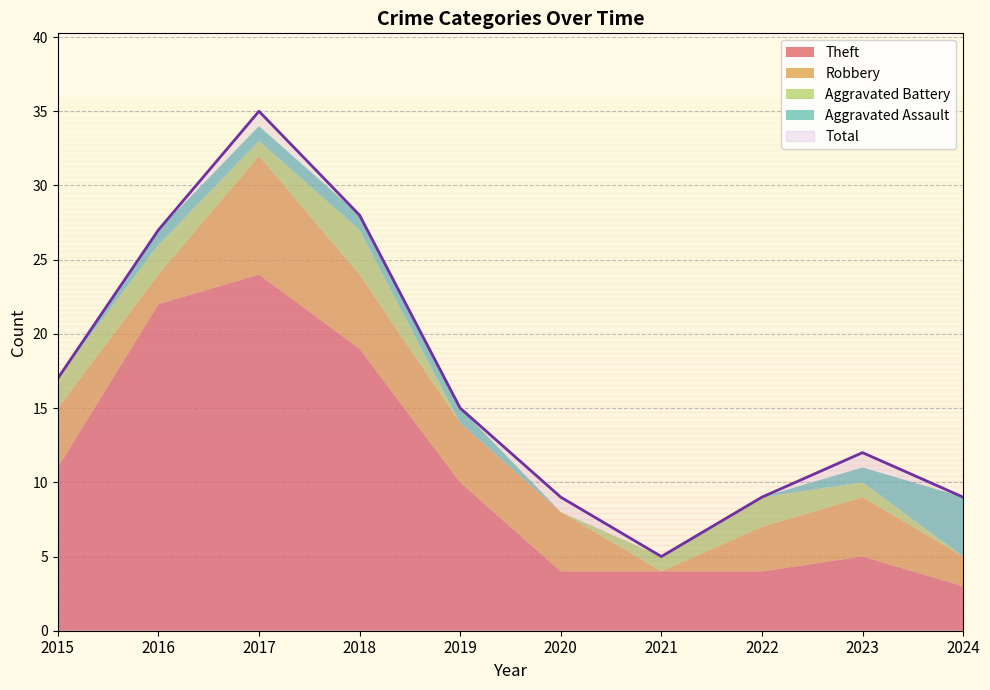

True or false: Total and Aggravated Battery cross at least once.

False